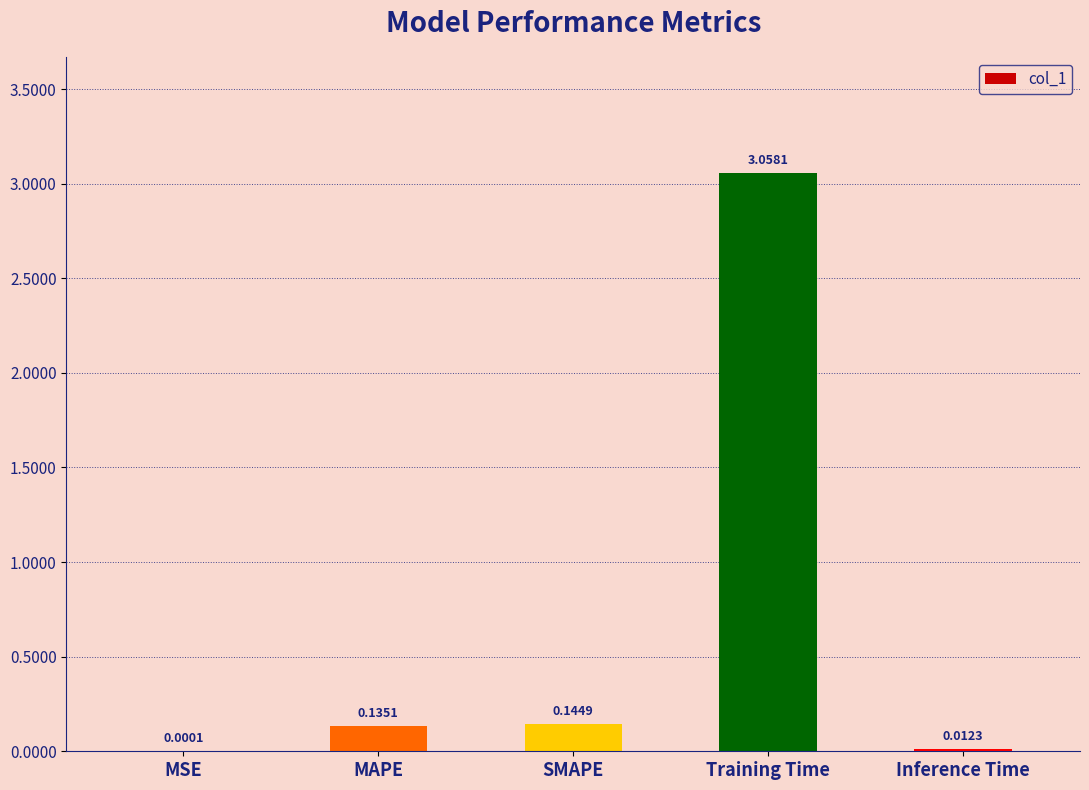

What is the sum of all values?

3.4